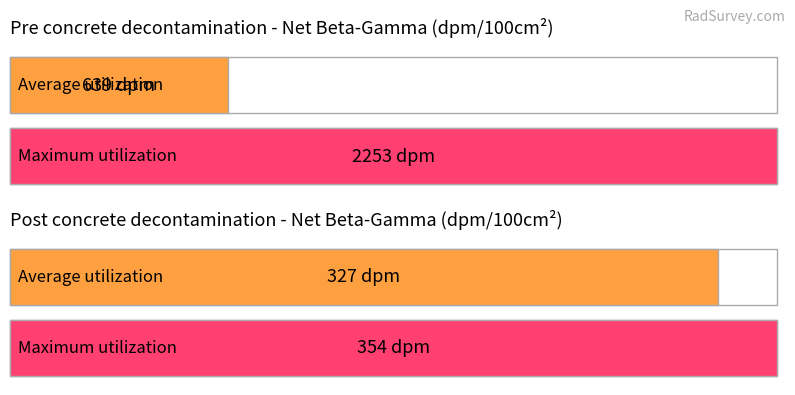

Which series has the largest range (max minus min)?

Pre concrete decontamination